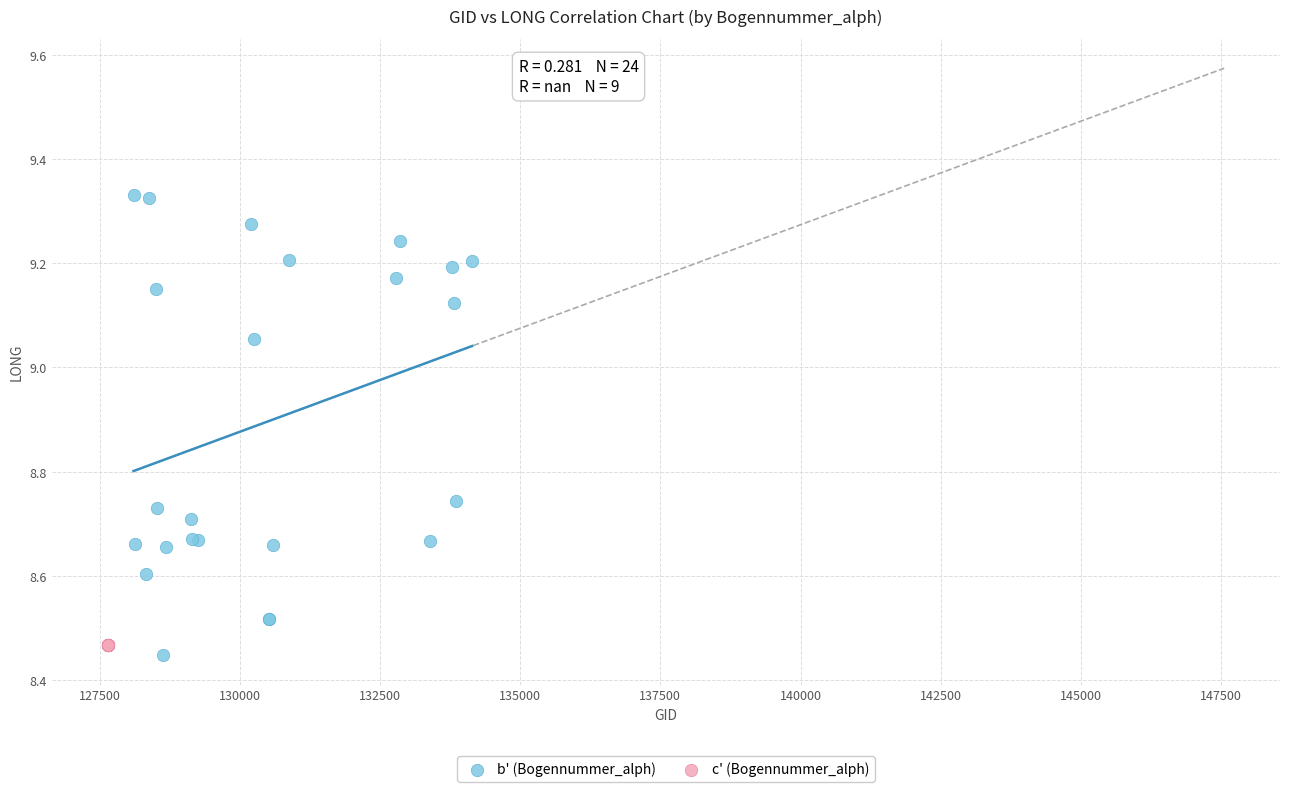

Which series contains the highest Y value?

b' (Bogennummer_alph)